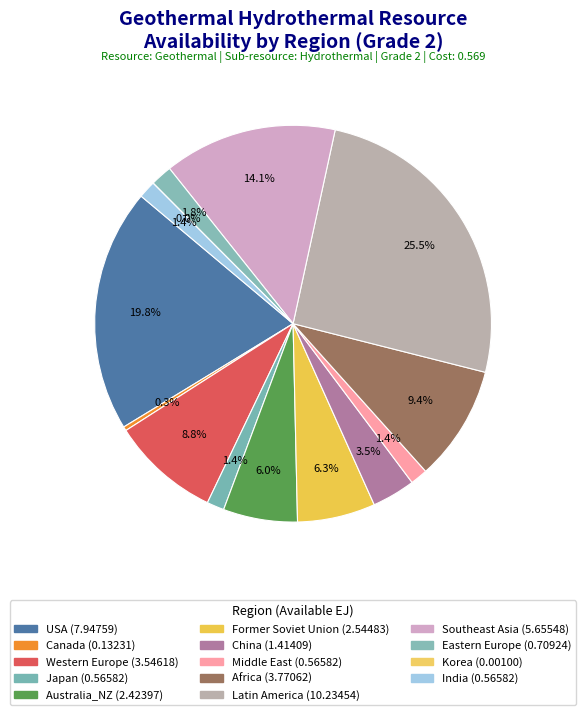

What is the smallest slice in the pie chart?

Korea